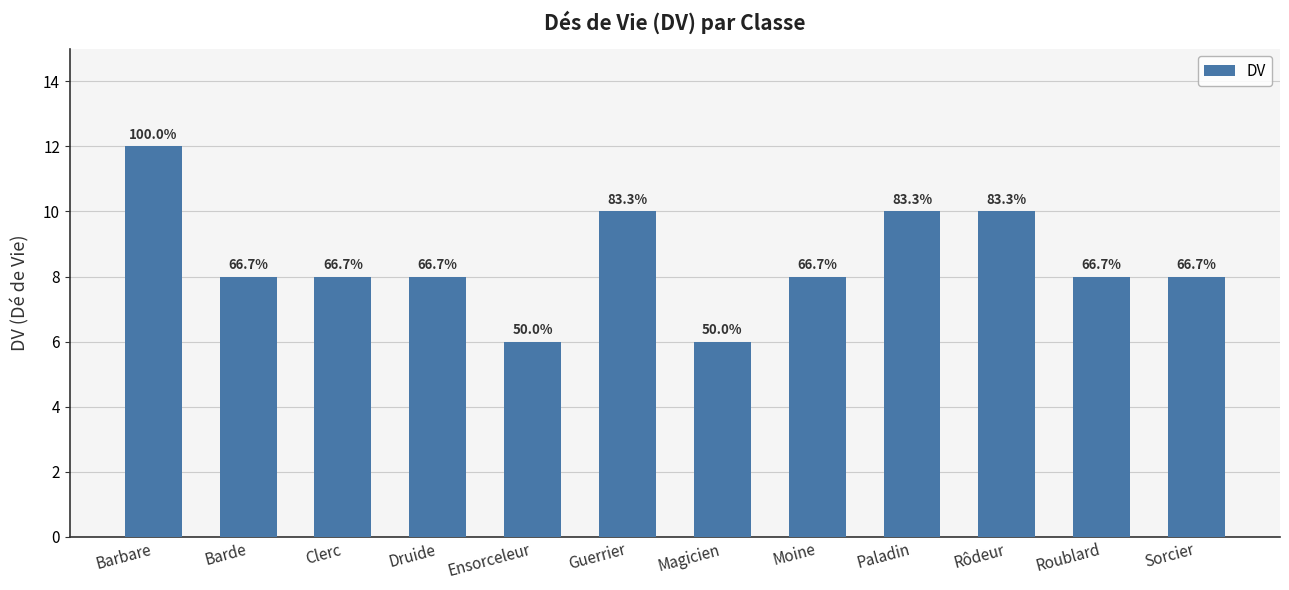

What is the minimum value shown in the chart?

6